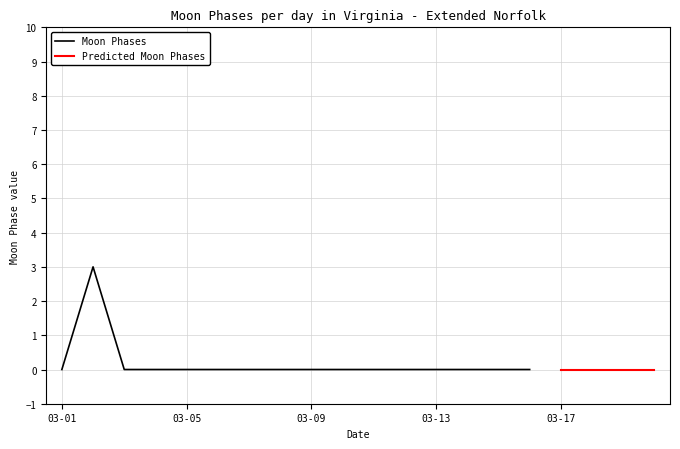

How many interior local peaks (higher than both neighbors) does the data have?

1